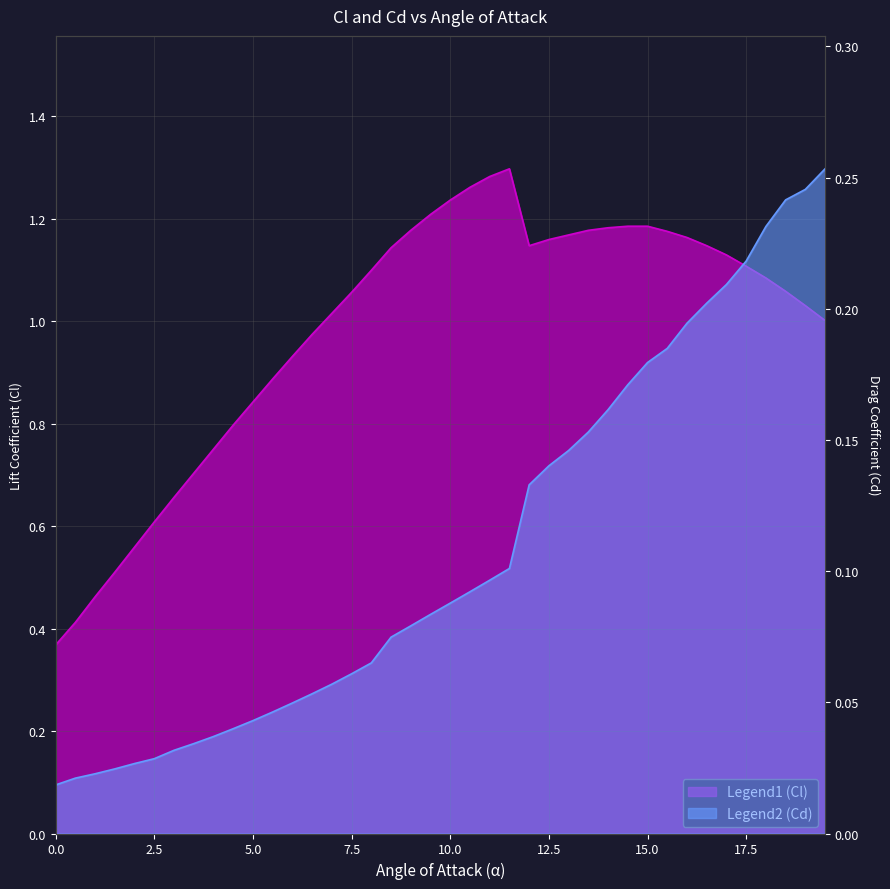

Is it true that Cl equals 0.5 at 1.5?

True